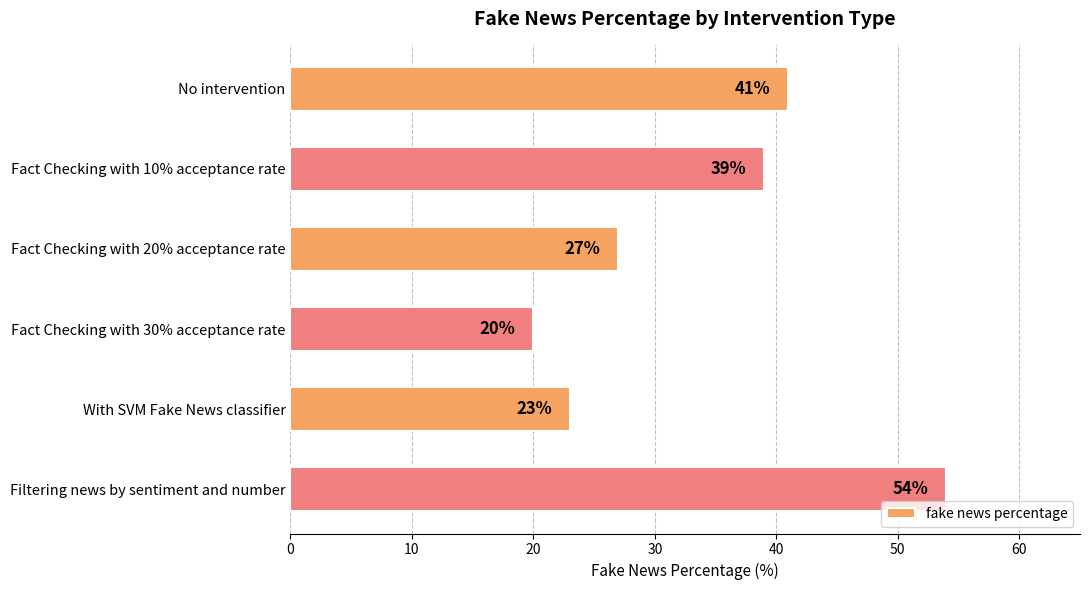

What is the average value?

34